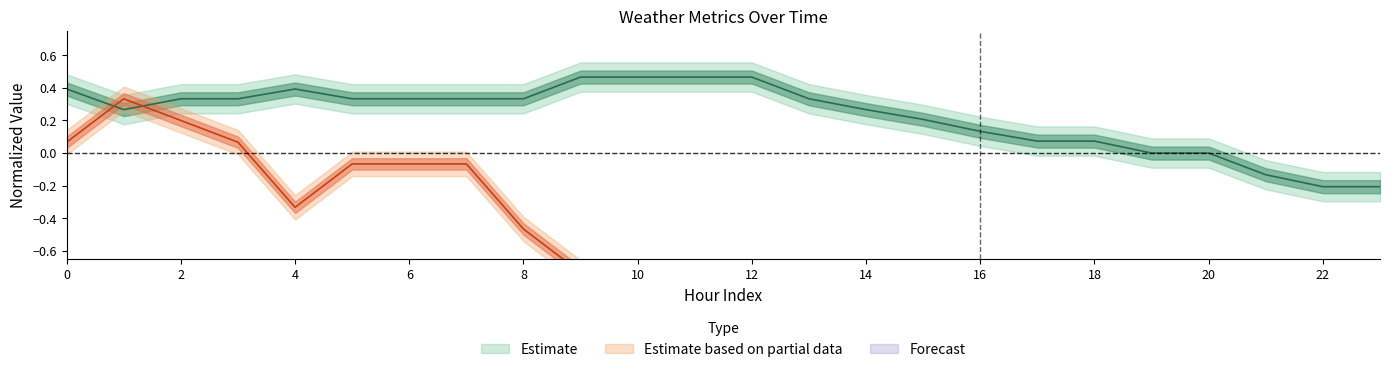

The value of humidity at 7 is -0.1. True or false?

False